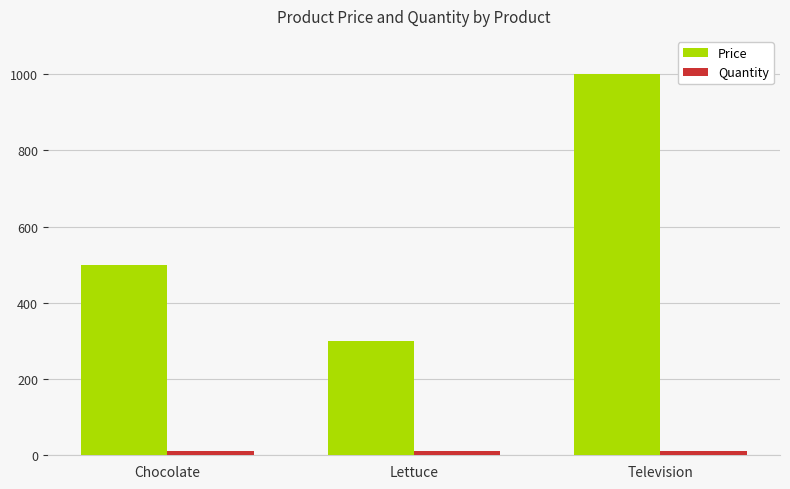

Are the bars horizontal?

No